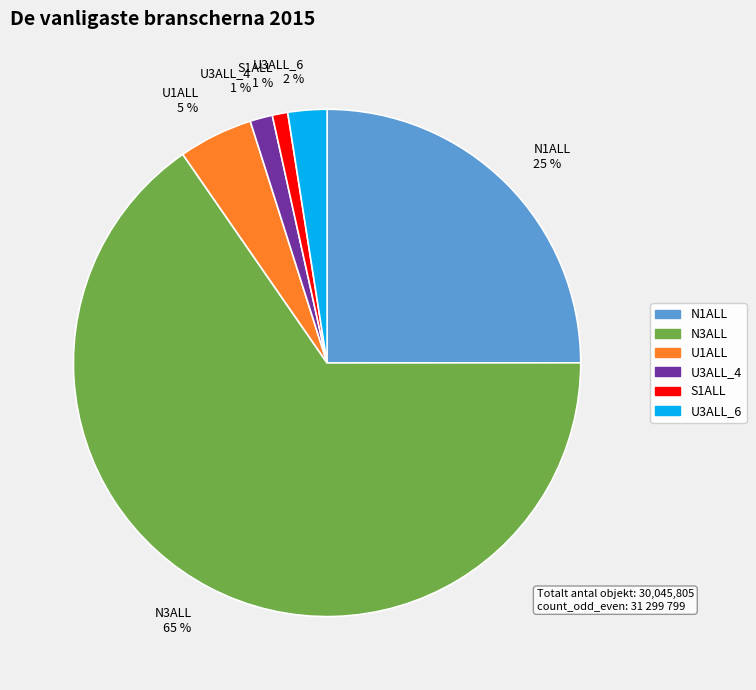

Count the number of slices in the pie.

6